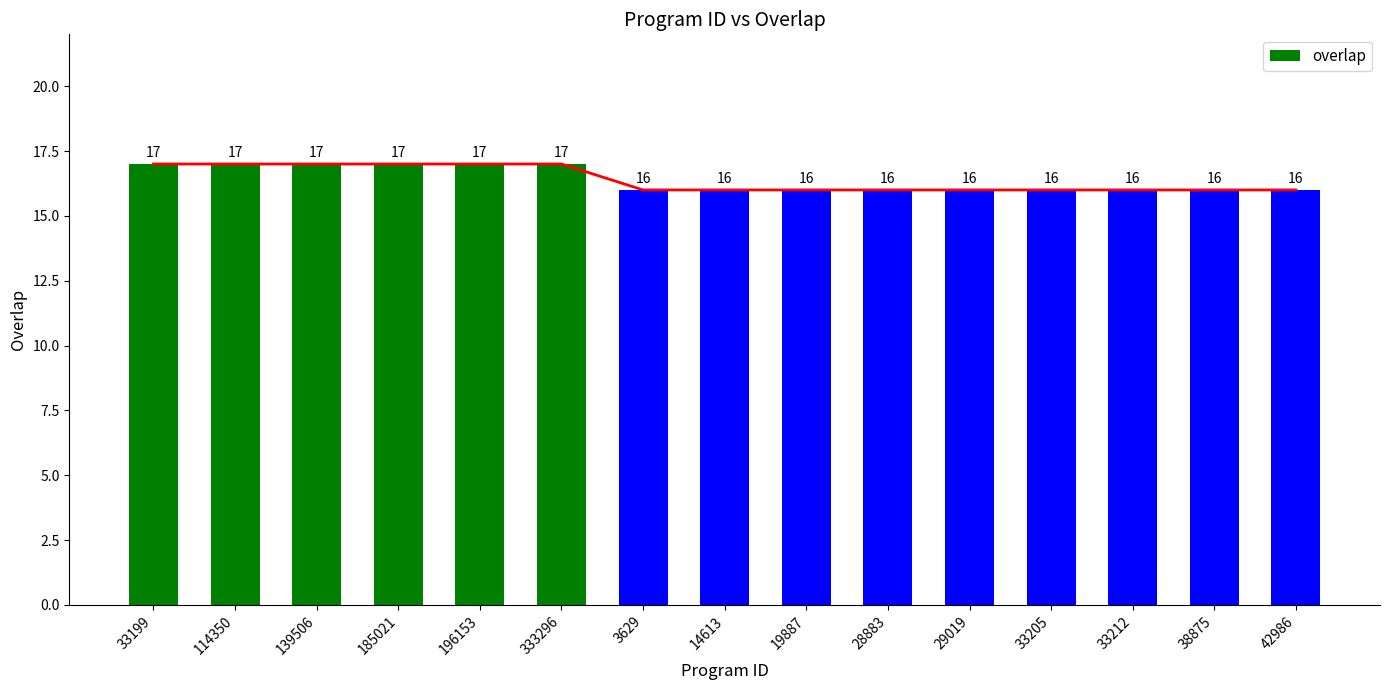

Reading right to left, list all the values displayed in this chart.

42986=16	38875=16	33212=16	33205=16	29019=16	28883=16	19887=16	14613=16	3629=16	333296=17	196153=17	185021=17	139506=17	114350=17	33199=17